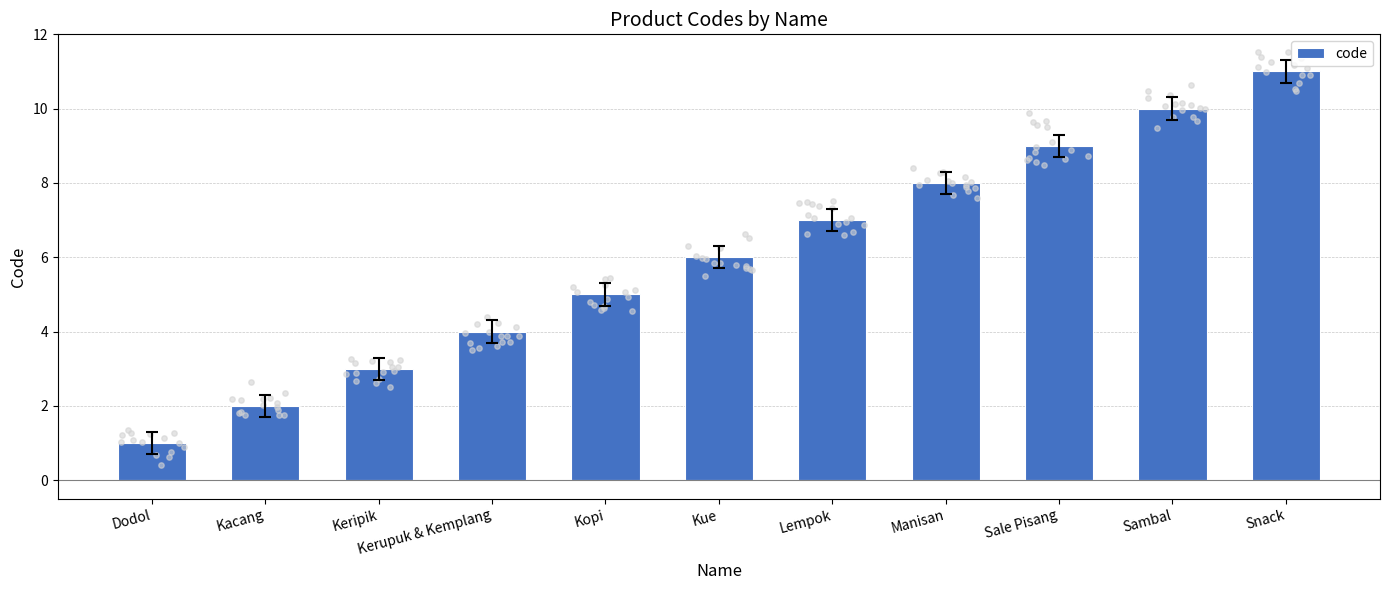

What is the ratio of the value at Snack to the value at Manisan?

1.4